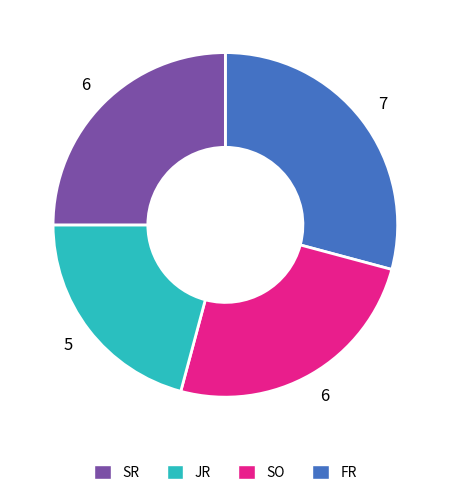

Is there a majority slice in this chart?

No